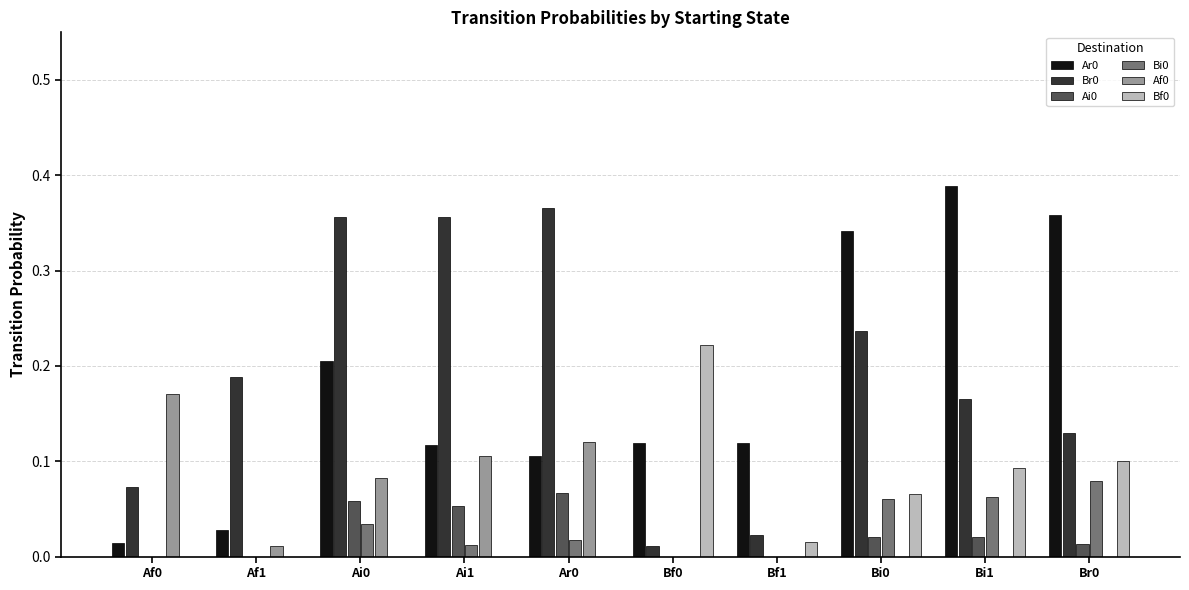

What is the sum of all Ar0 values?

1.8